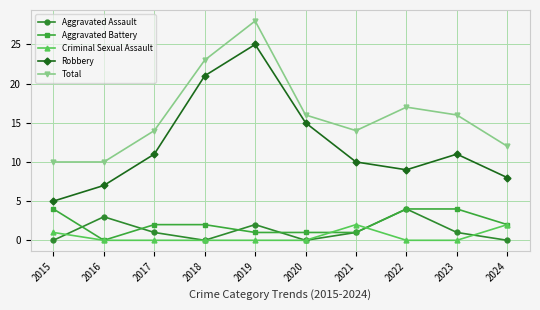

At how many categories does at least one series exceed 5?

10